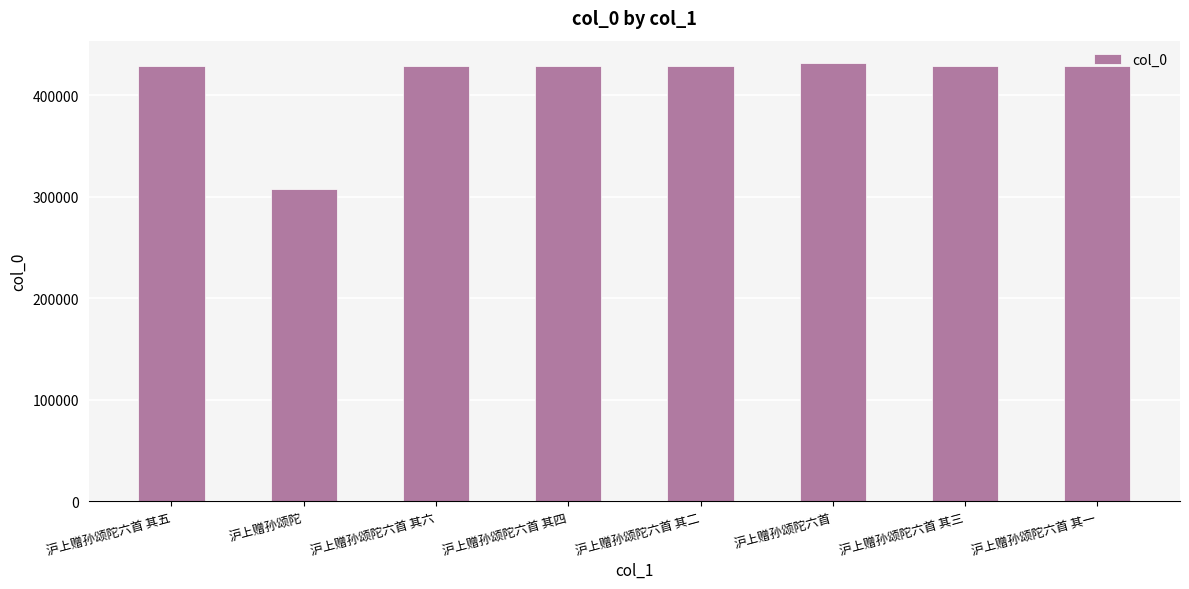

What is the approximate value at 沪上赠孙颂陀, to the nearest 50?

307550